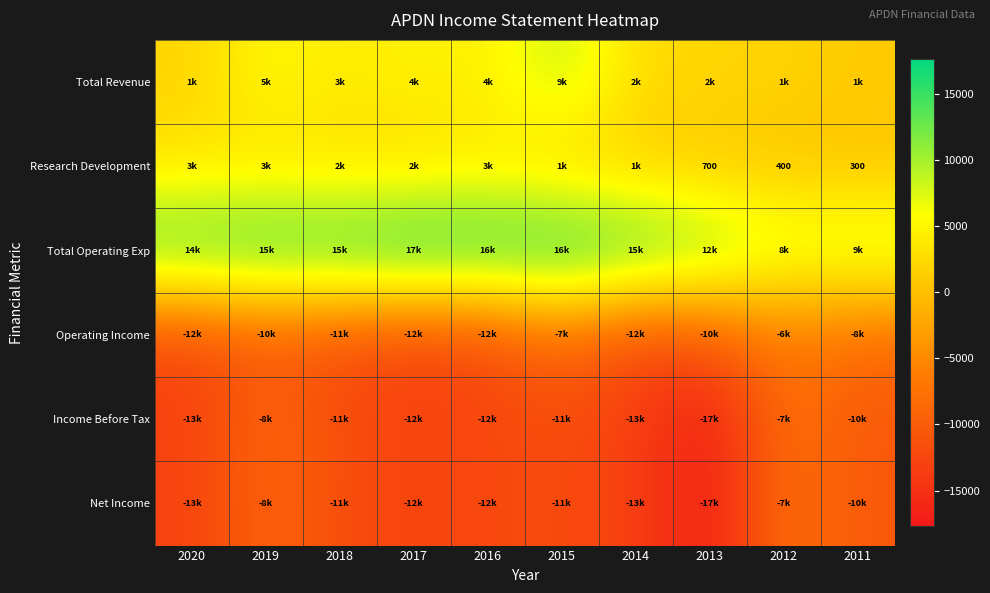

Is it true that Research Development equals 333 at 2013?

False